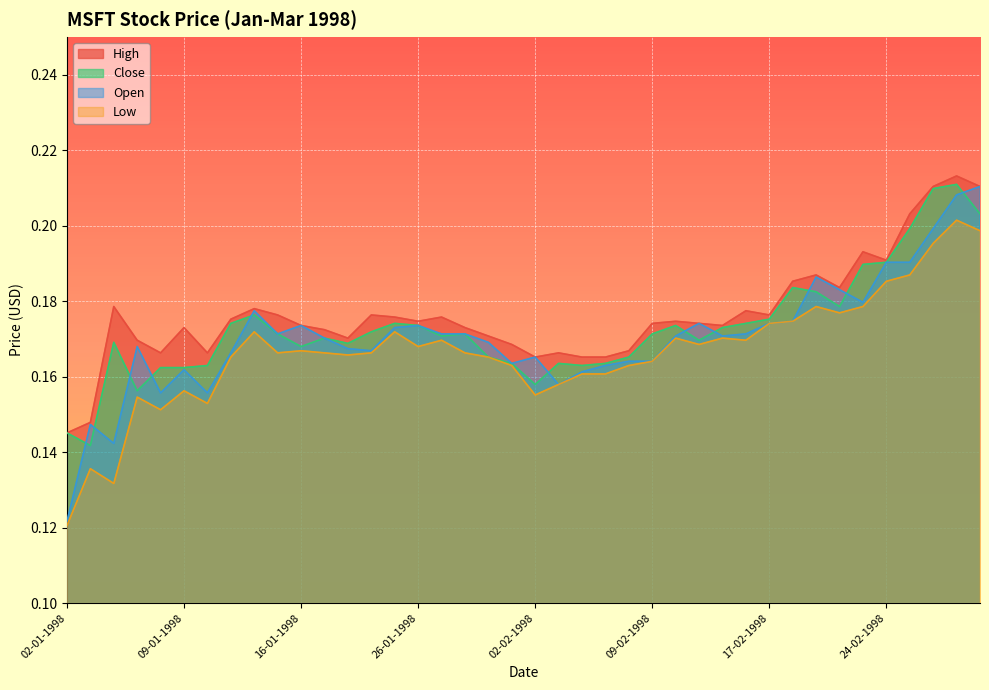

Is it true that Open equals 0.3 at 20-01-1998?

False